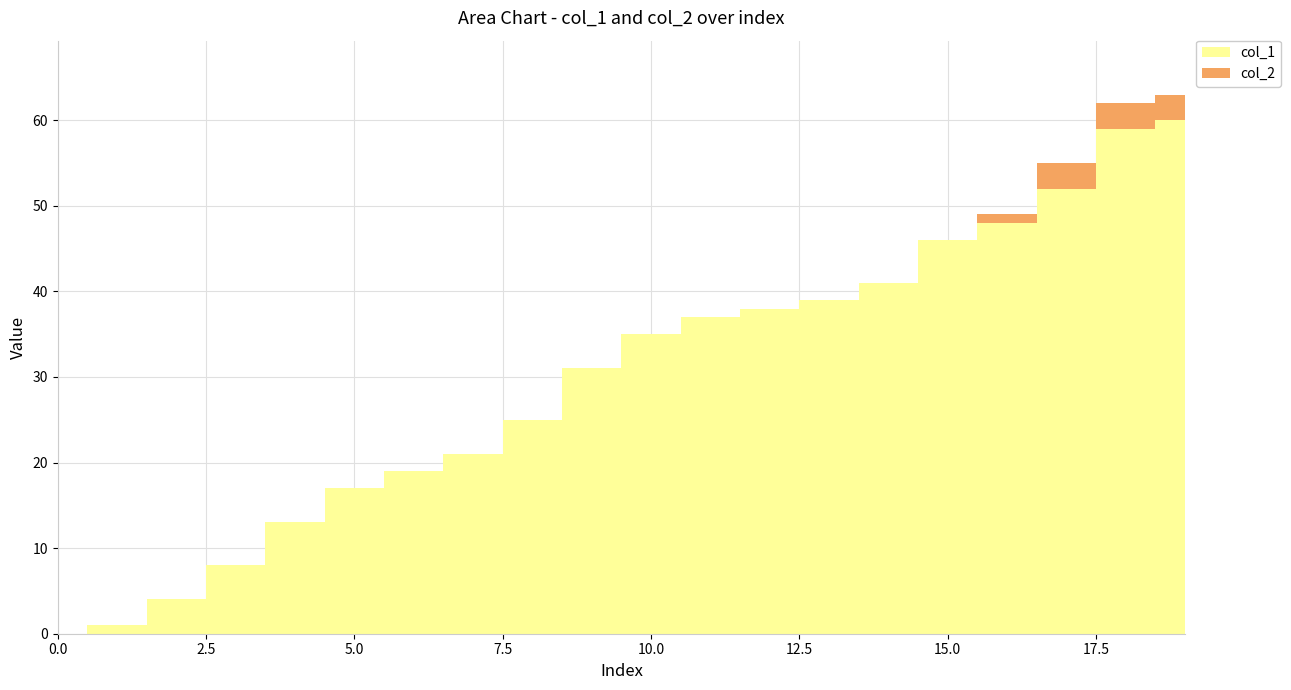

Count the col_2 values in the range 0 to 1.

17